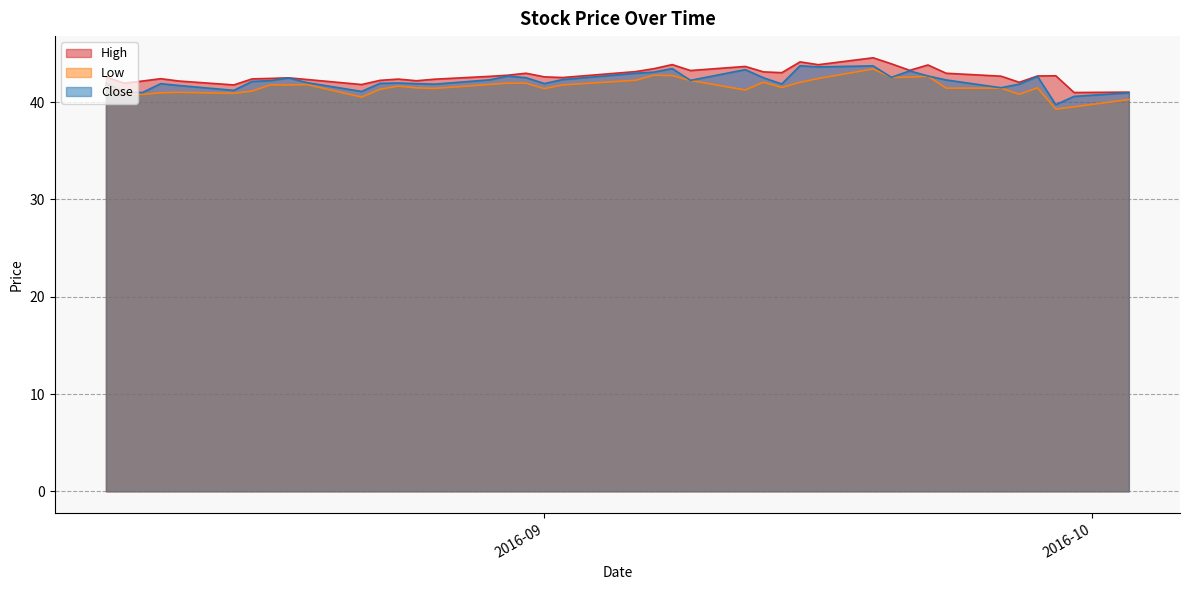

Rank the series by their maximum value, from highest to lowest.

High, Close, Low